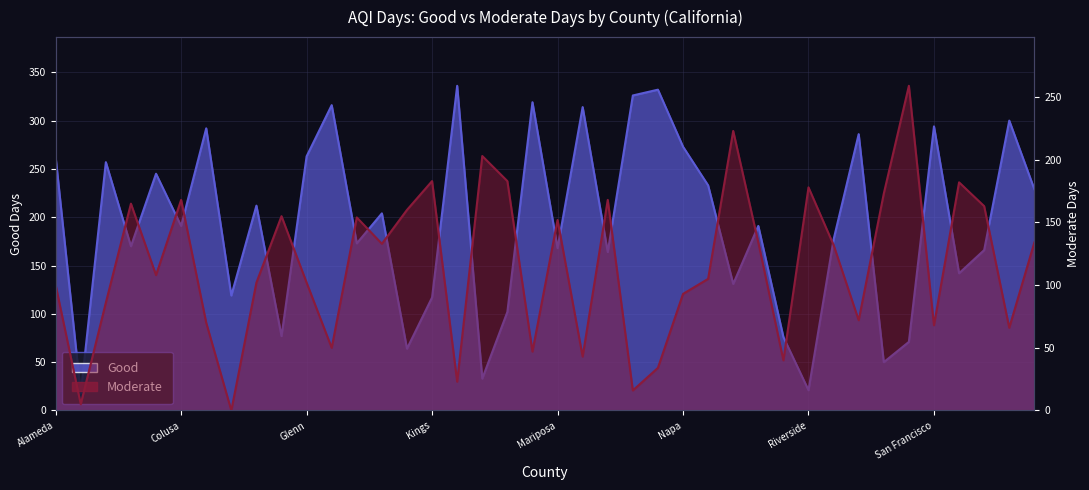

What is the maximum value shown in the chart?

336